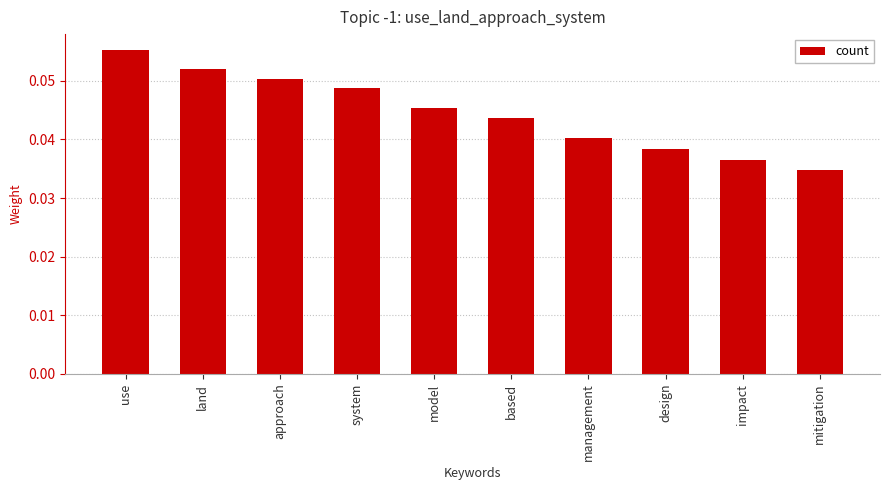

How many values are between 0 and 1?

10